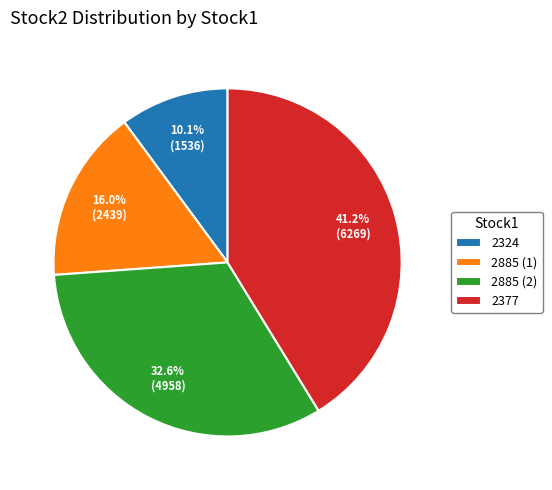

Rank the categories by value from highest to lowest.

2377, 2885 (2), 2885 (1), 2324